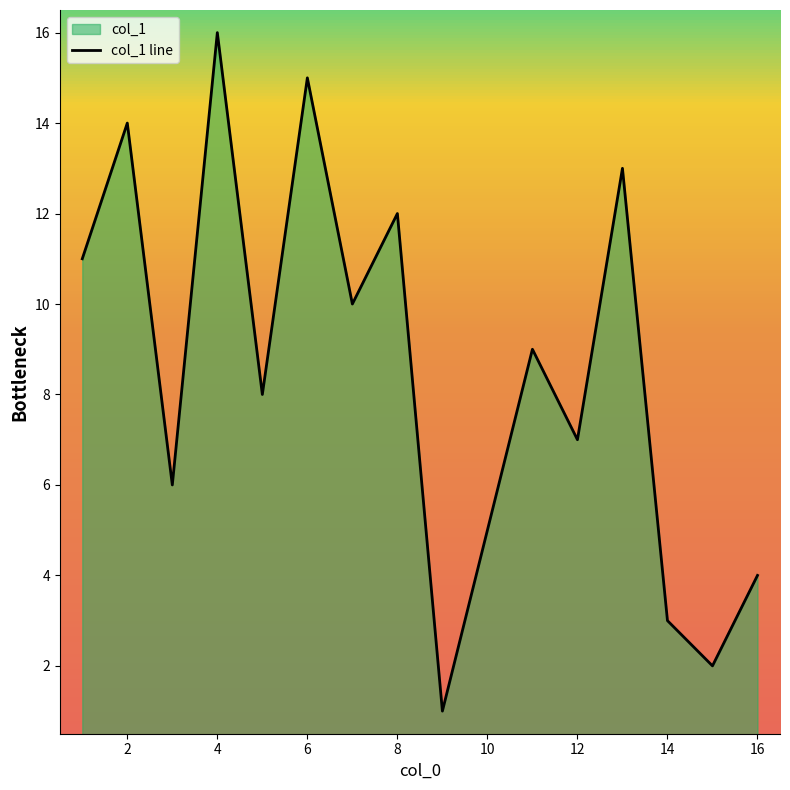

What is the minimum value shown in the chart?

1